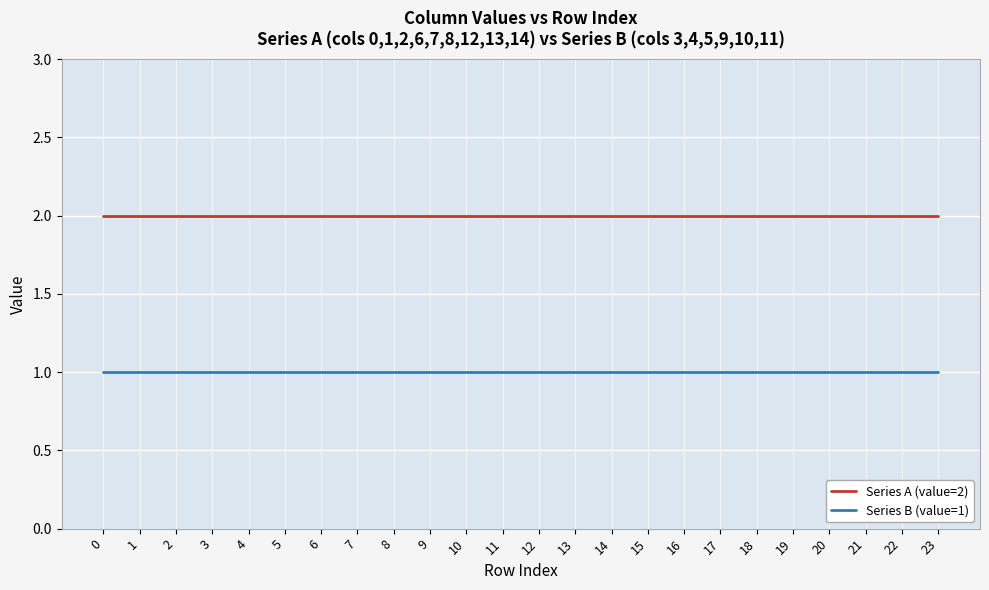

True or false: Series B (value=1) and Series A (value=2) cross at least once.

False